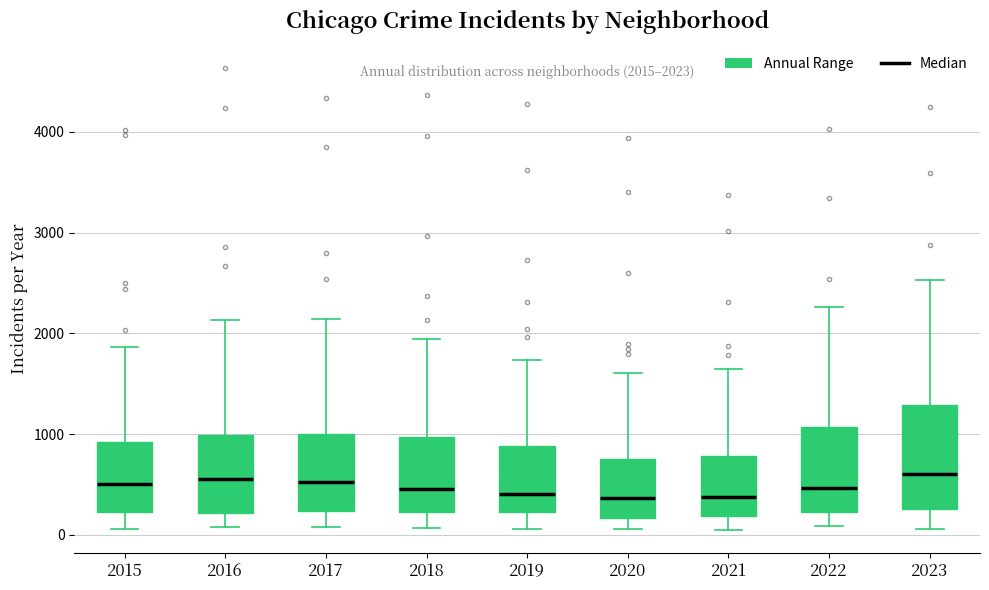

Which box is the tallest, from its lower edge to its upper edge?

2023